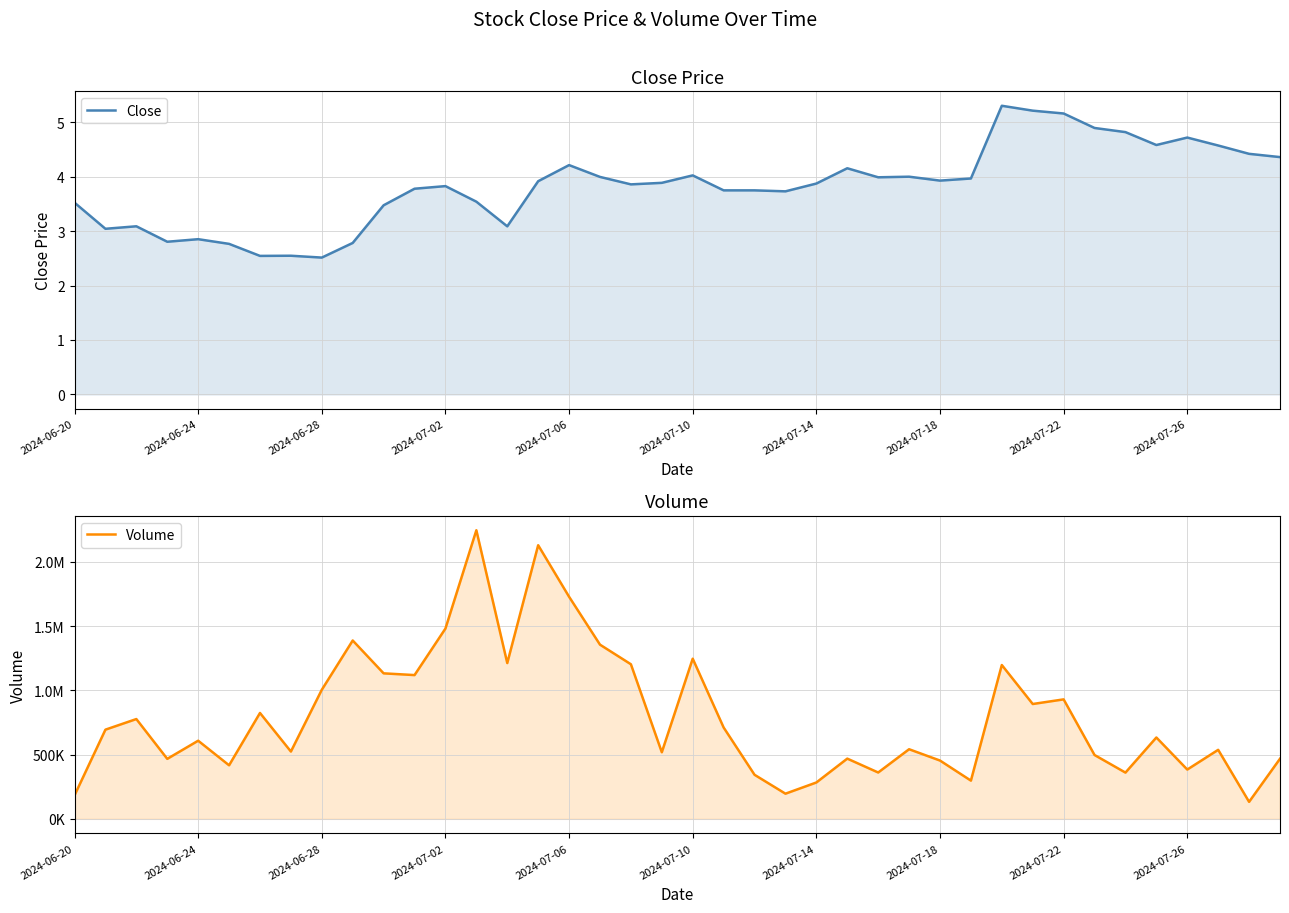

Is the value of Close at 2024-07-06 greater than the value of Volume at 2024-07-10?

No